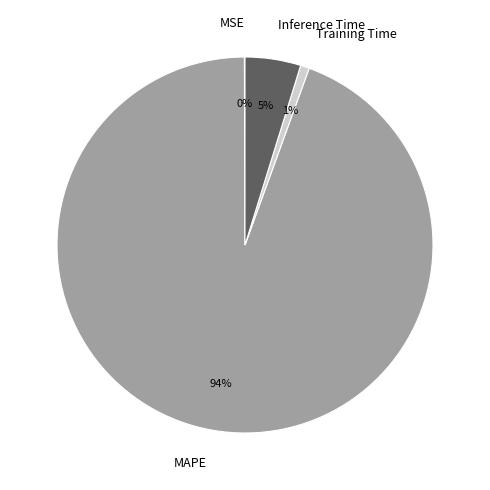

Does any single category account for the majority?

Yes